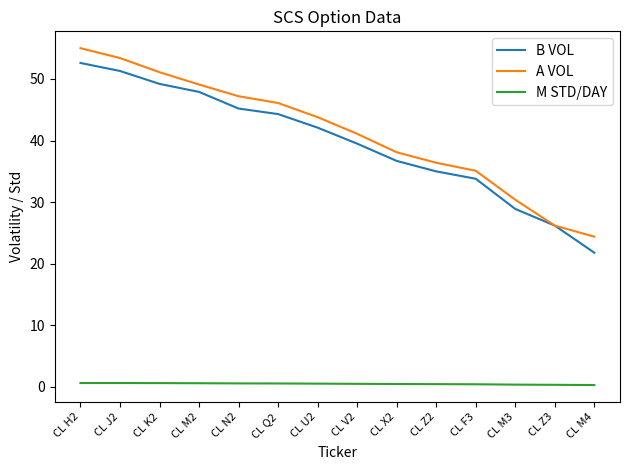

What is the highest value of the A VOL series?

55.0